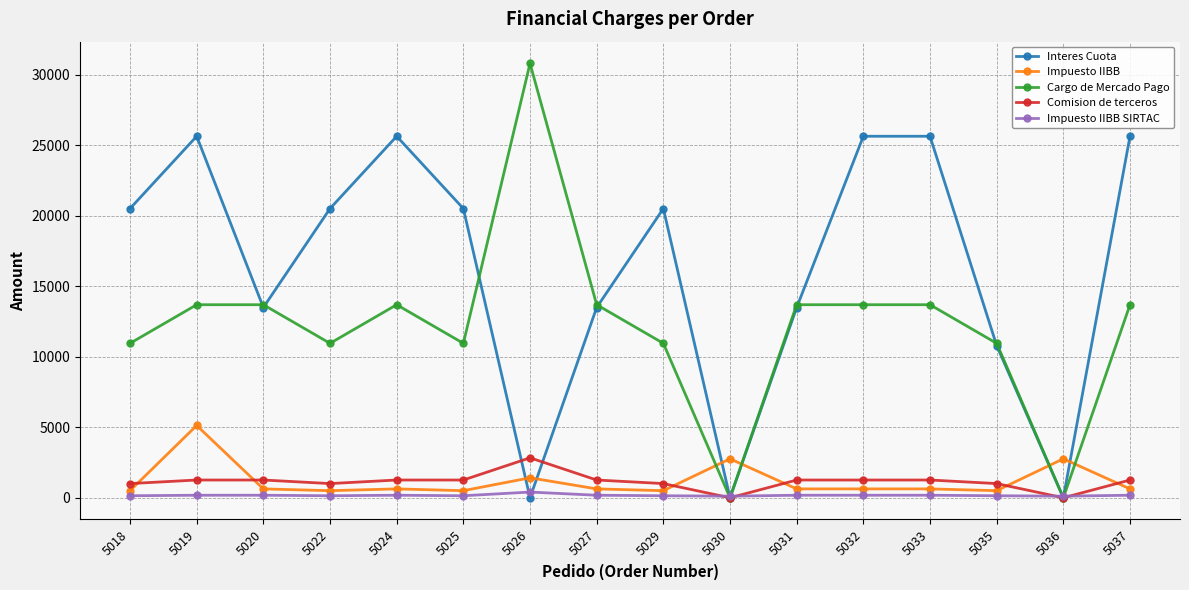

How many lines are shown in the chart?

5